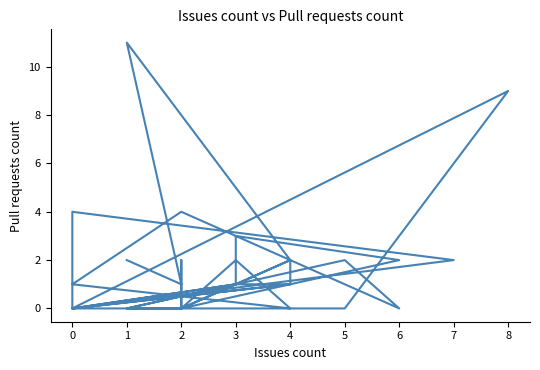

Is it true that the value at 36 is 2?

False